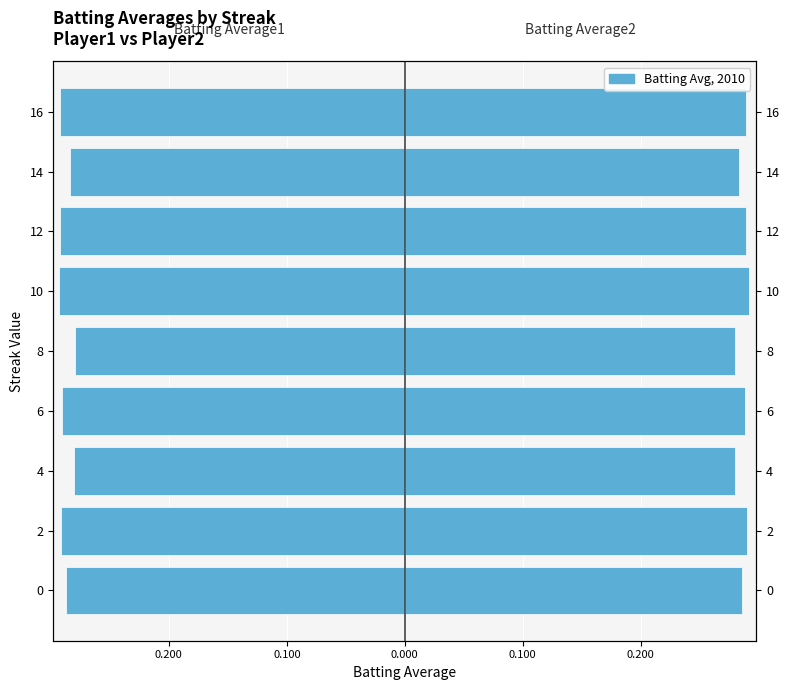

Does the chart contain any negative values?

Yes